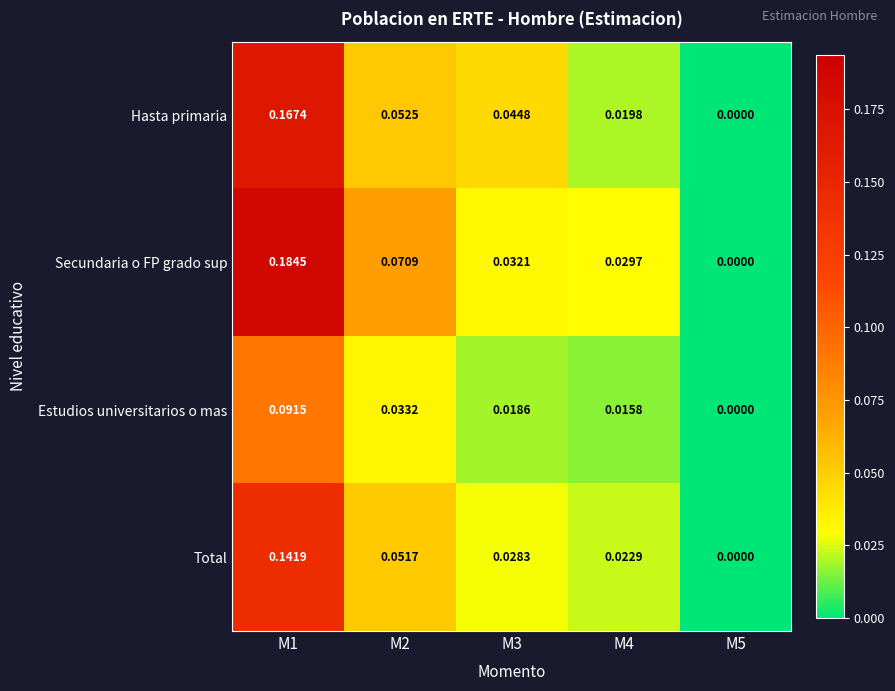

Rank the series by their maximum value, from highest to lowest.

Secundaria o FP grado sup, Hasta primaria, Total, Estudios universitarios o mas